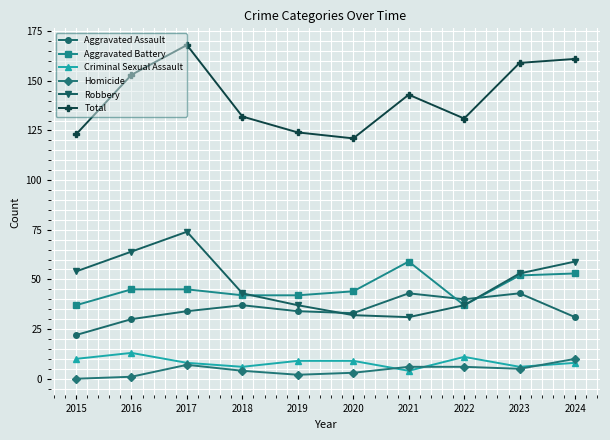

True or false: Aggravated Assault and Criminal Sexual Assault intersect in this chart.

False